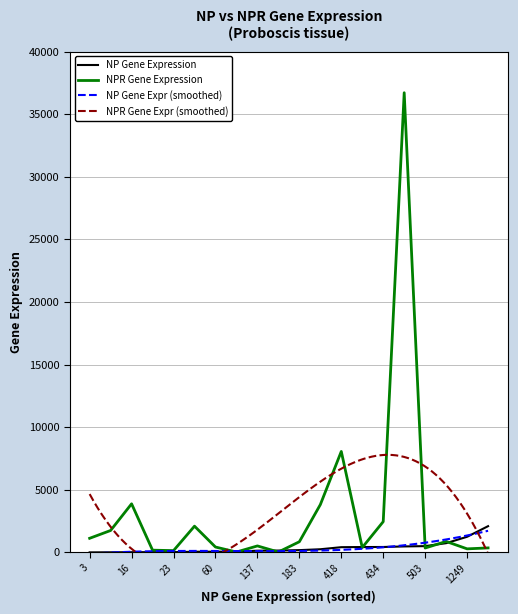

Is it true that NPR Gene Expression equals 660 at Crz?

False